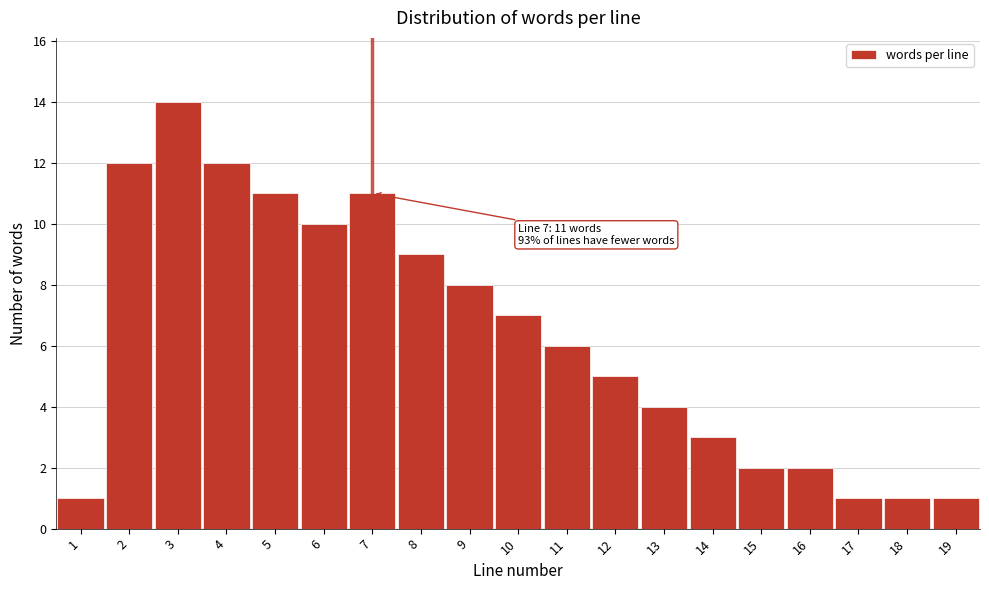

Reading left to right, extract all data points from this chart.

1=1	2=12	3=14	4=12	5=11	6=10	7=11	8=9	9=8	10=7	11=6	12=5	13=4	14=3	15=2	16=2	17=1	18=1	19=1